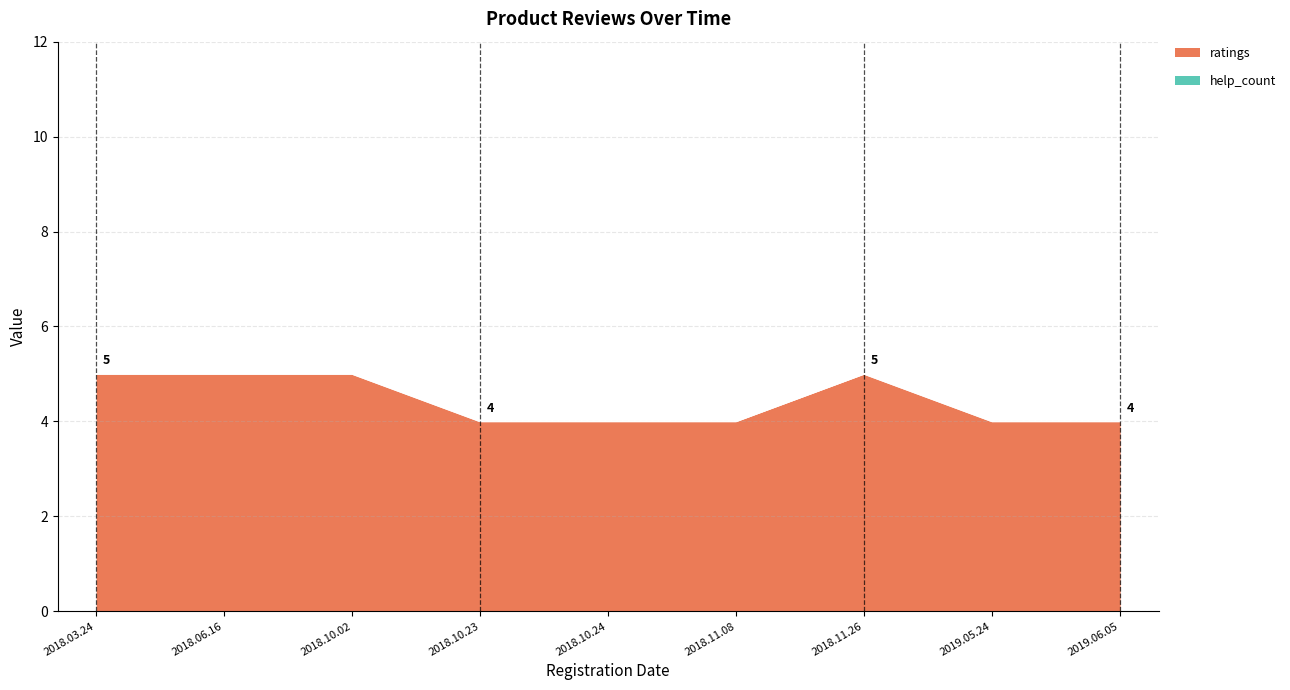

Between 2018.10.24 and 2019.06.05, which is larger?

2018.10.24